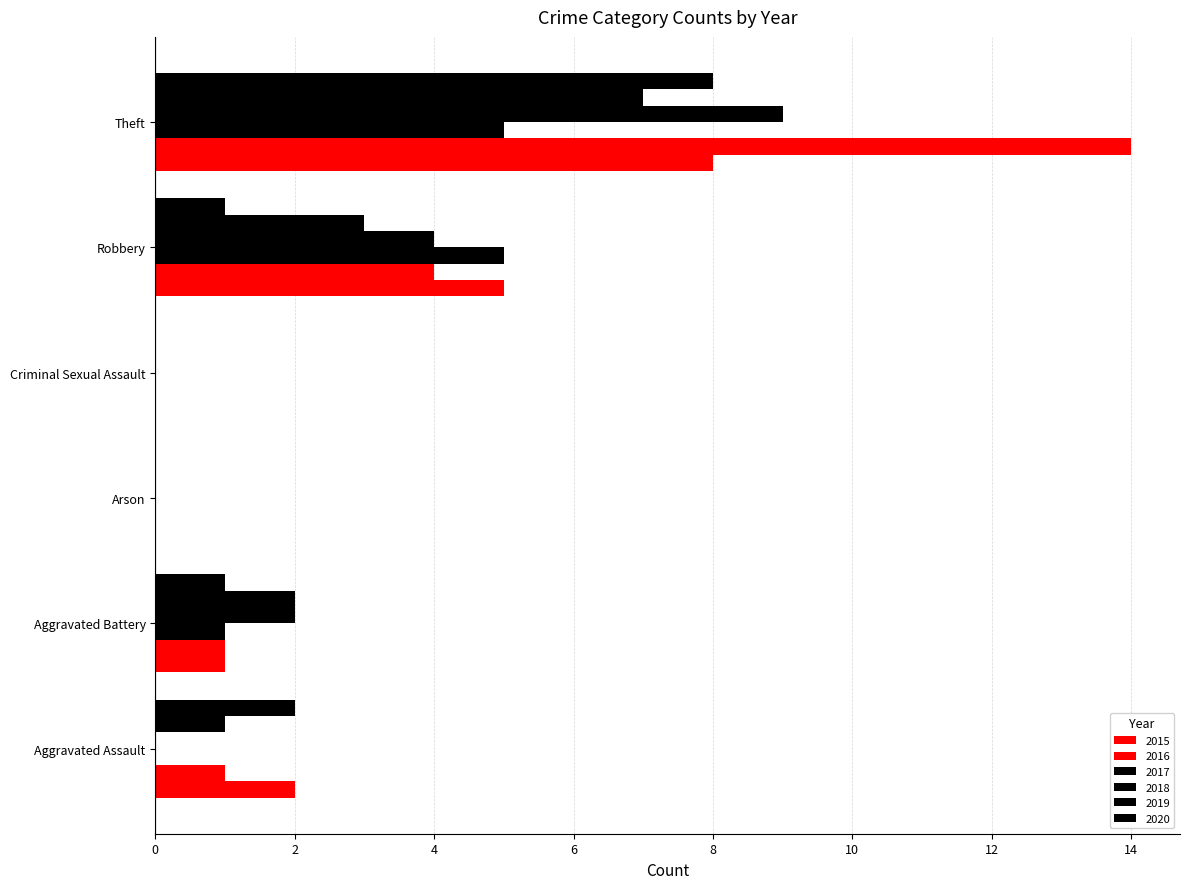

How many series are shown in this chart?

6